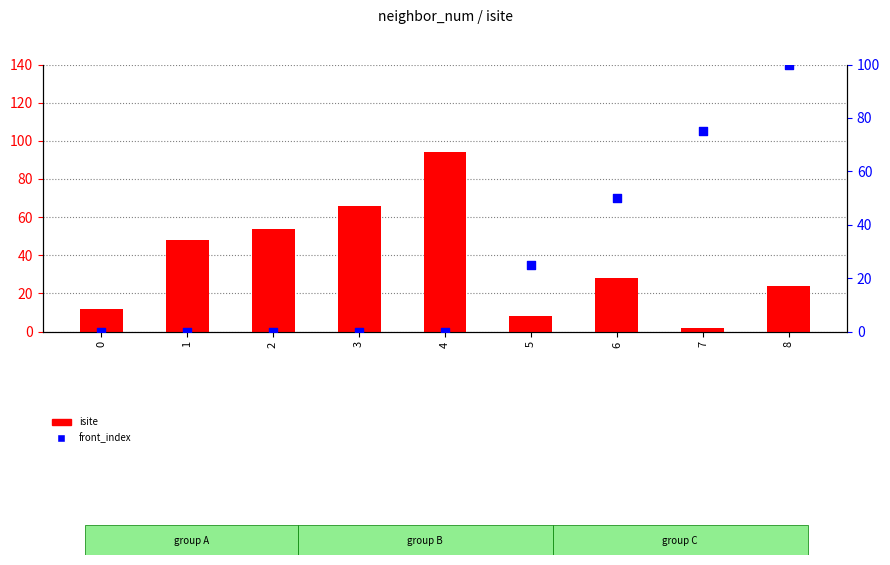

Which series reaches the maximum Y coordinate?

front_index